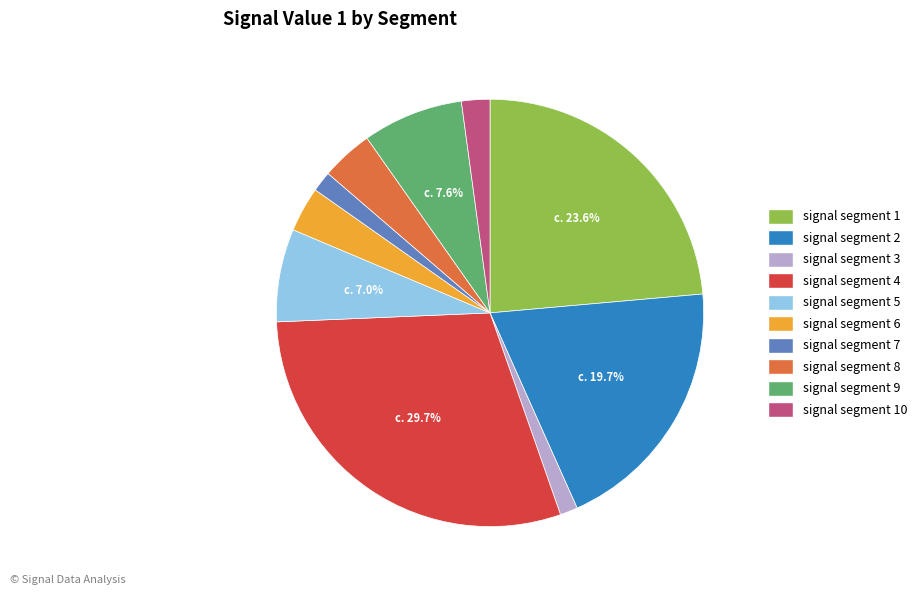

Does signal segment 2 account for over 50% of the chart?

No